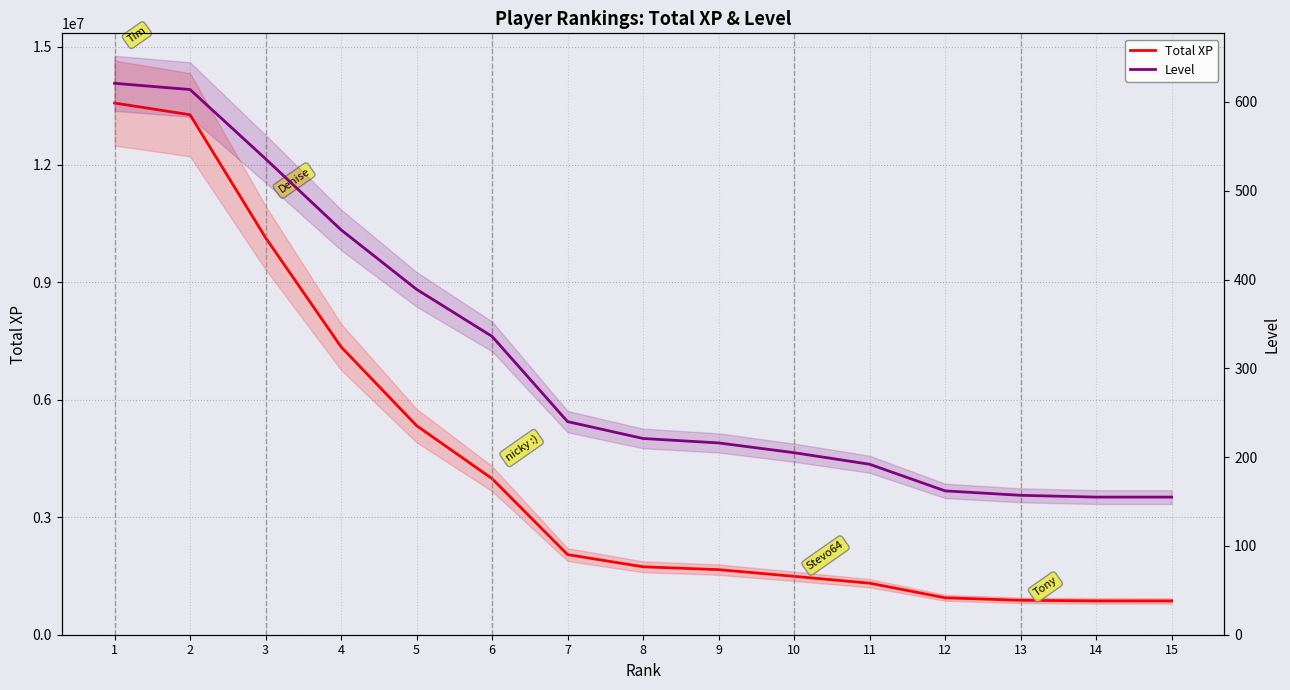

True or false: Total XP and Level intersect in this chart.

False